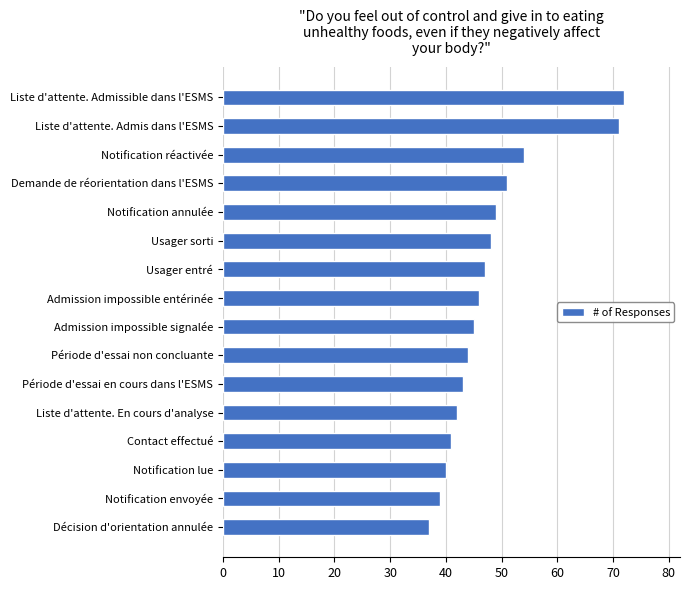

Count the number of data series in this chart.

1